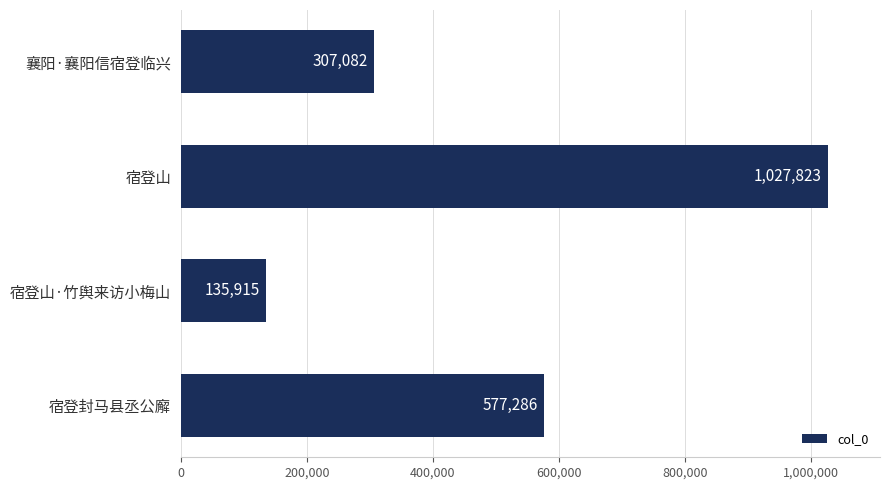

What position from the top is 襄阳·襄阳信宿登临兴?

1